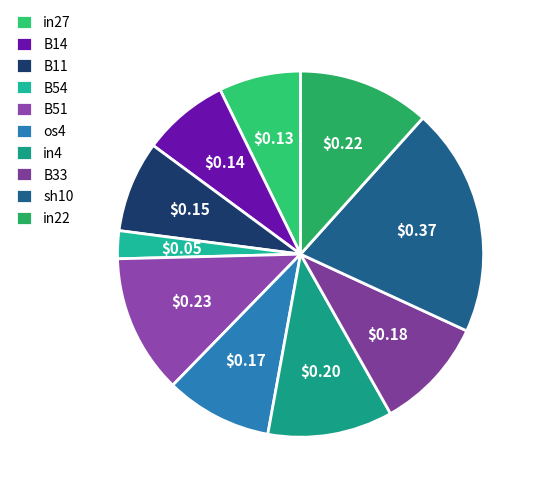

Which slice is the smallest?

B54